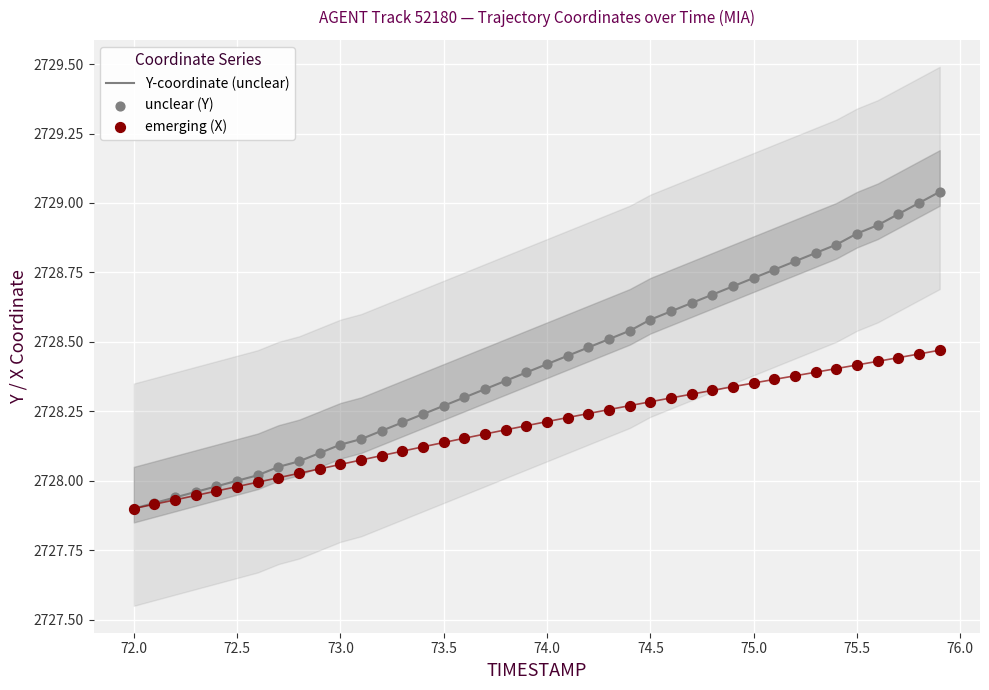

Which series reaches the maximum Y coordinate?

Y-coordinate (unclear)